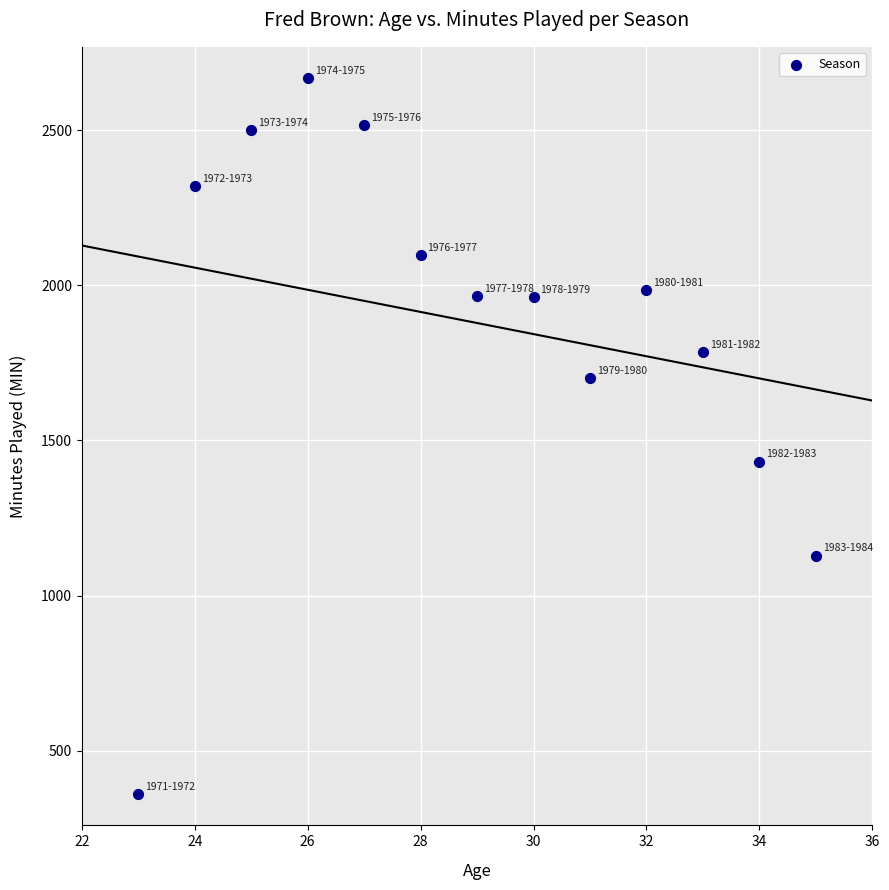

What Y value in the scatter plot is closest to 1514?

1432